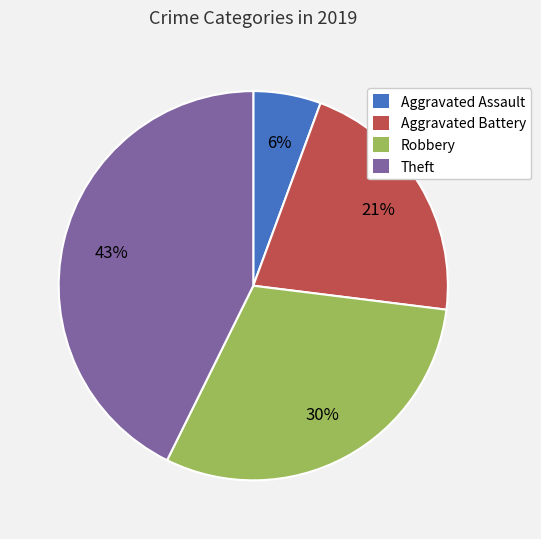

Is the sum of Aggravated Battery and Theft greater than half?

Yes